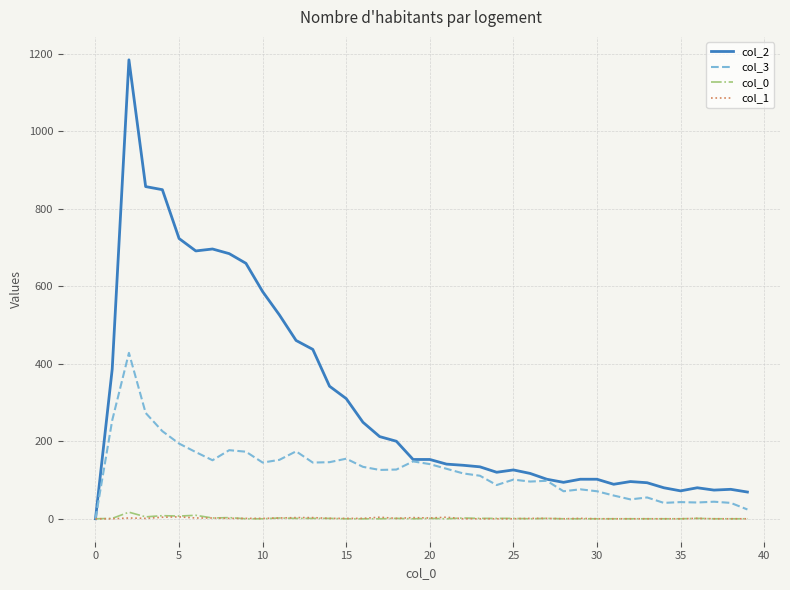

Which series has the largest range (max minus min)?

col_2